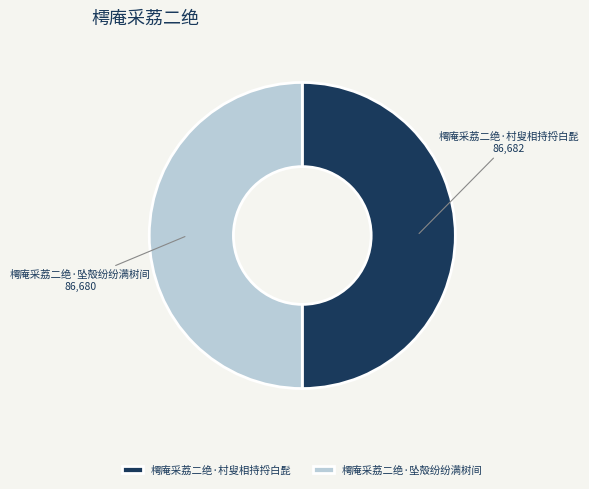

What is the ratio of the value at 樗庵采荔二绝·村叟相持捋白髭 to the value at 樗庵采荔二绝·坠殻纷纷满树间?

1.0